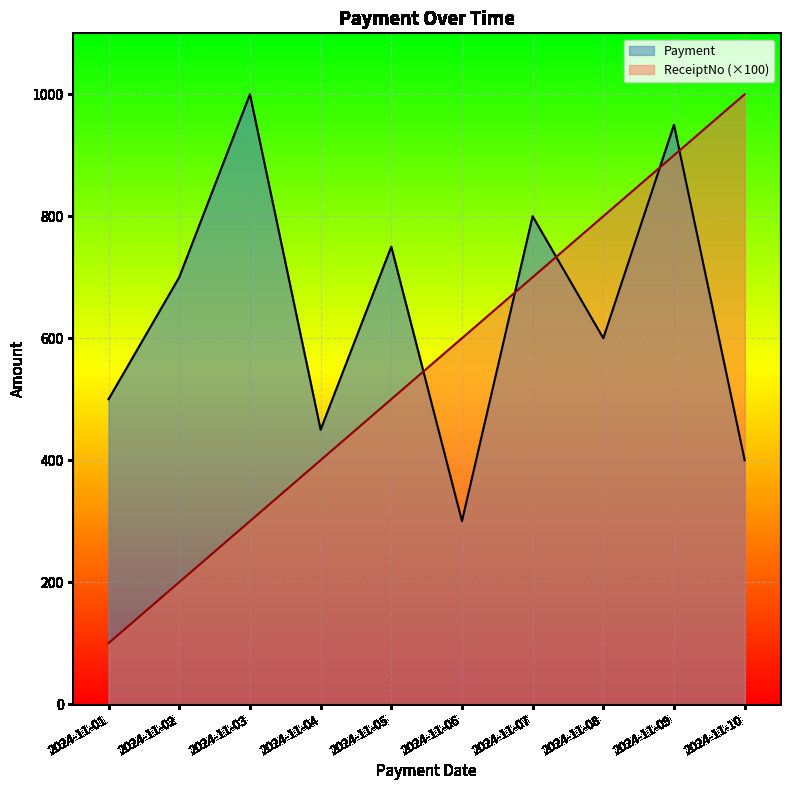

What is the average value of the Payment series?

645